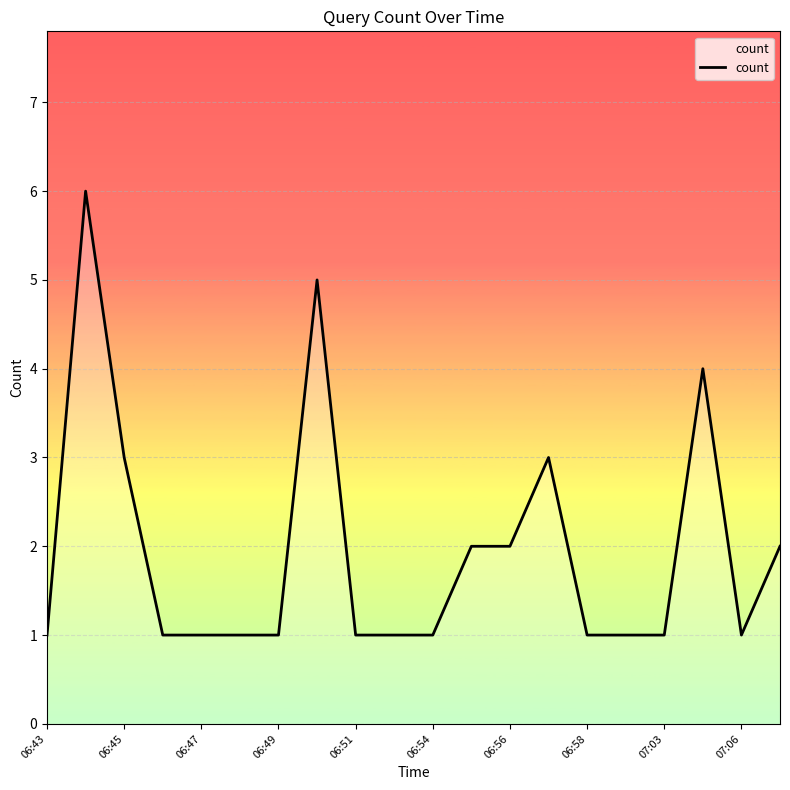

What is the greatest value displayed?

6